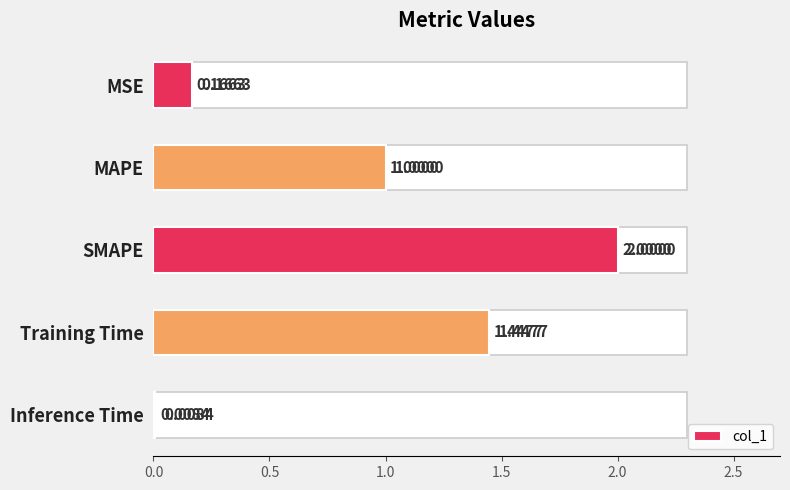

What is the sum of all values?

4.6